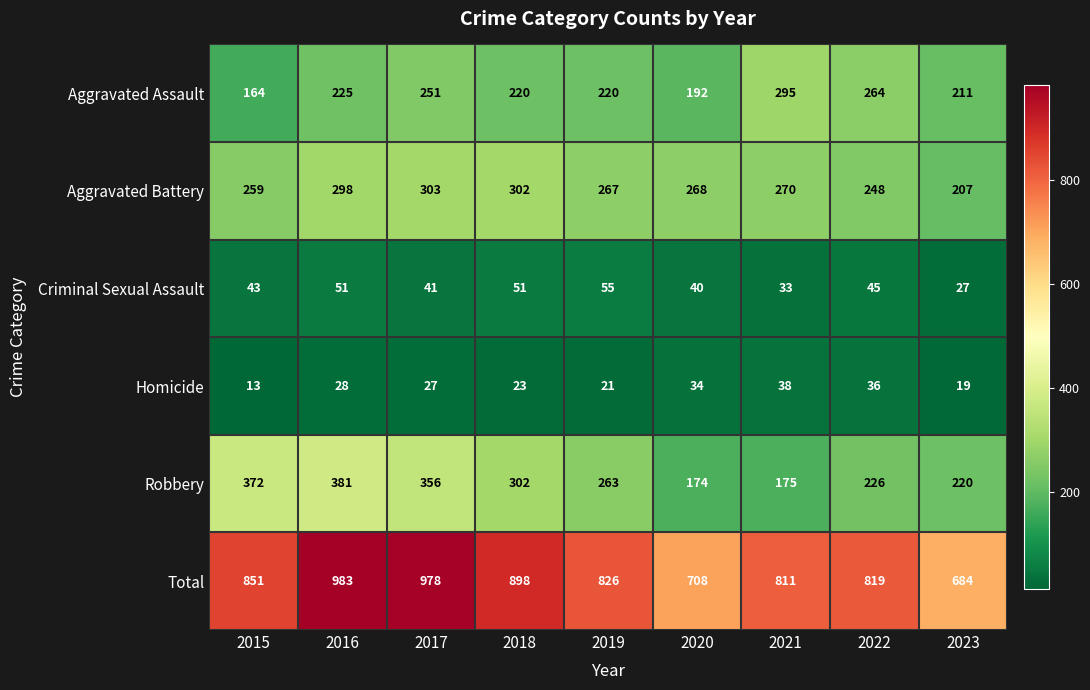

The value of Criminal Sexual Assault at 2019 is 96. True or false?

False